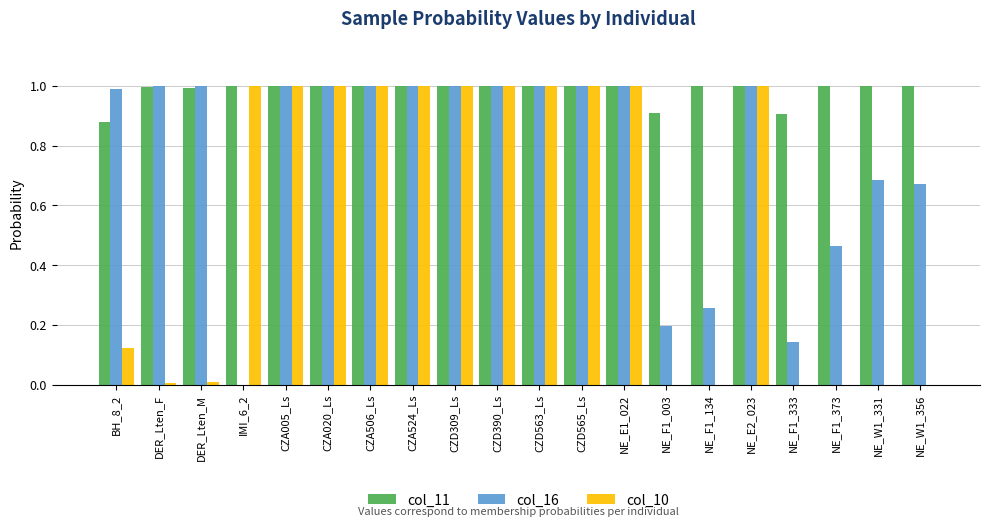

What are all the series names shown in the legend?

col_11, col_16, col_10